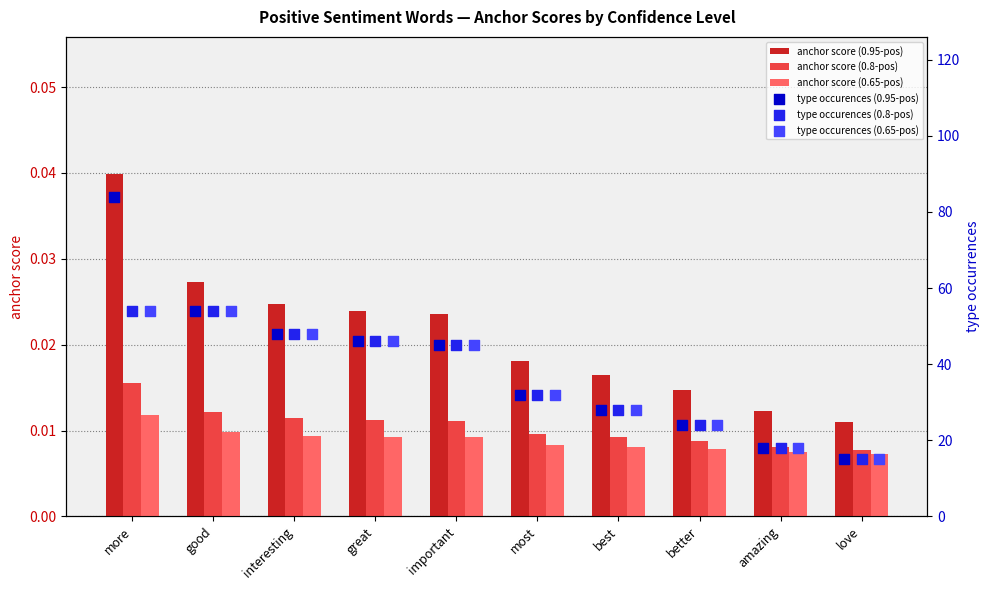

At which label does anchor score (0.95-pos) reach its peak?

more